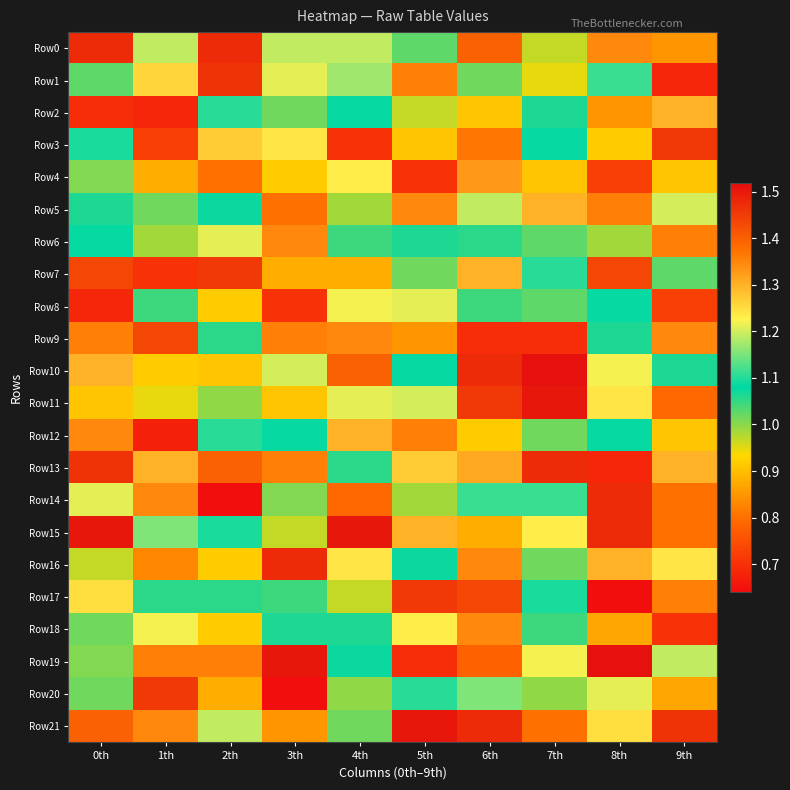

Count the number of categories in the chart.

10